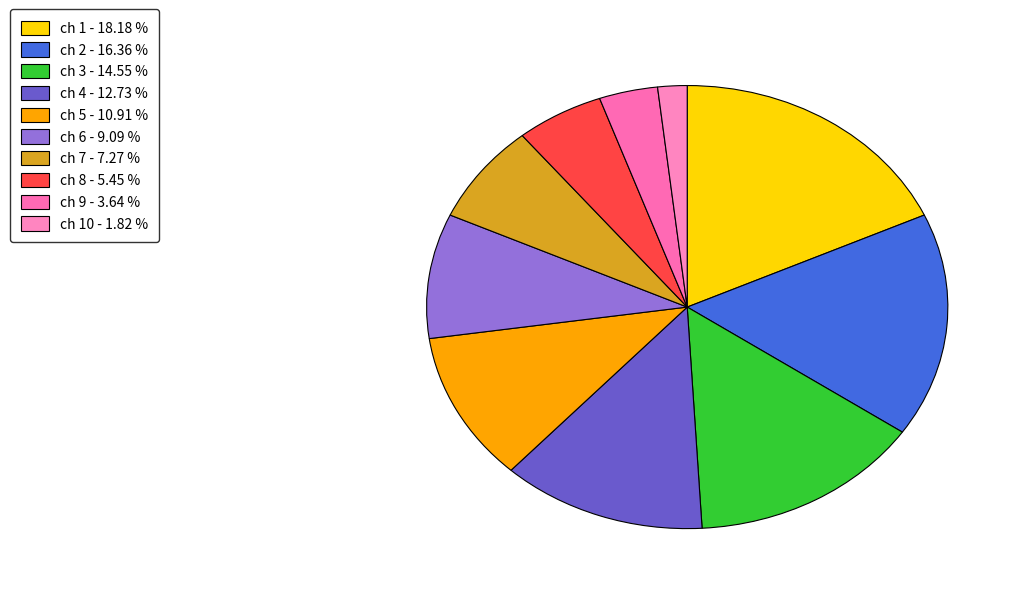

How many slices are in this pie chart?

10